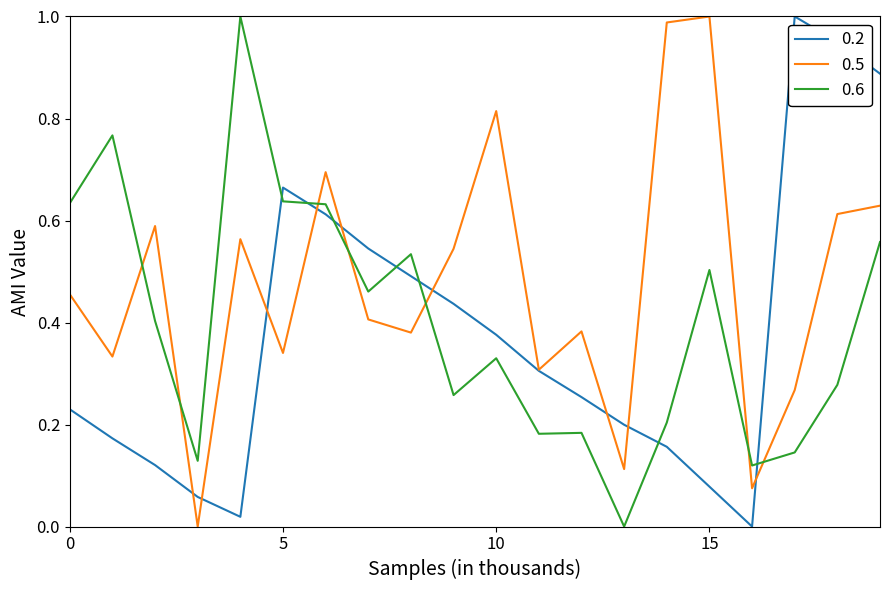

True or false: 0.5 and 0.6 intersect in this chart.

True